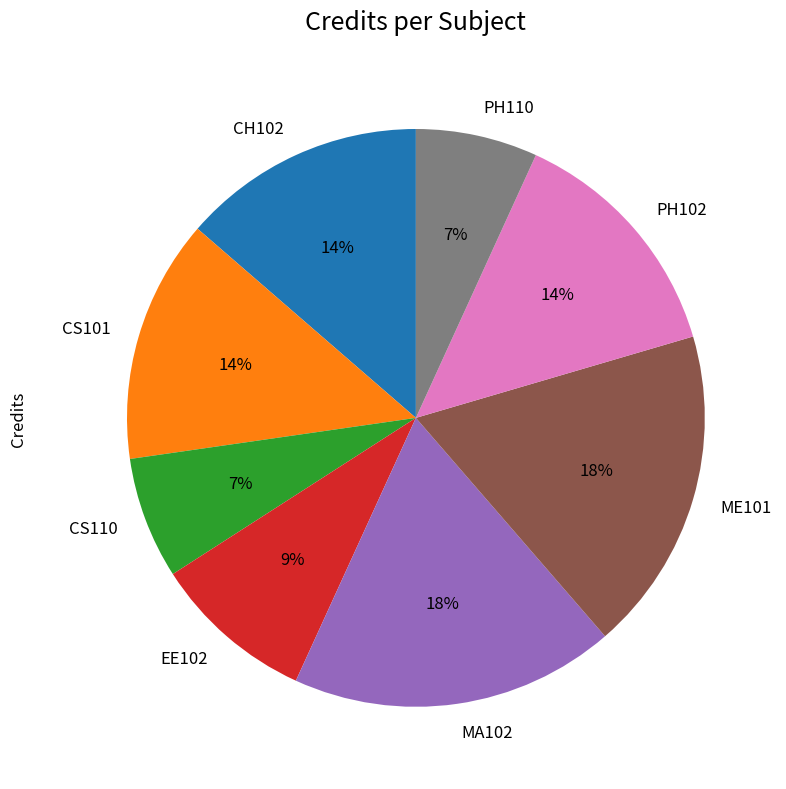

Is it true that CH102 is 6% of the pie?

False